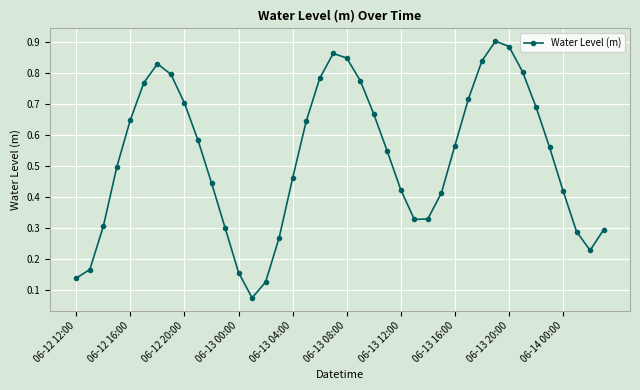

What is the sum of all values?

21.1